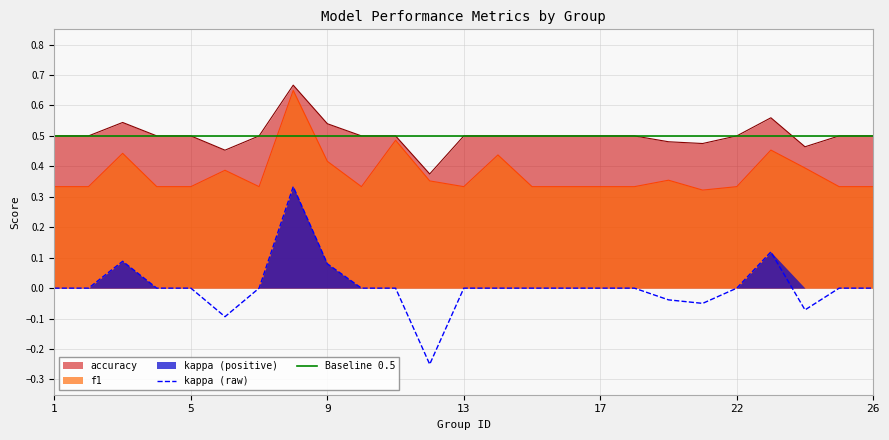

List the series in order of their overall mean, lowest first.

kappa, f1, accuracy